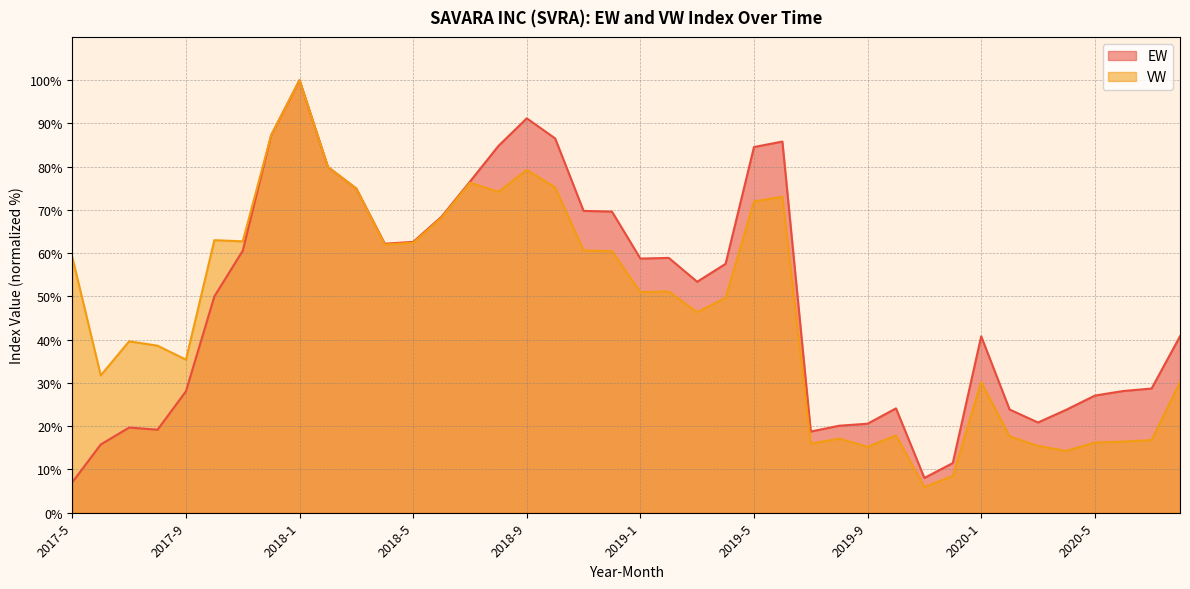

Is the value of VW at 2020-5 greater than the value of EW at 2018-9?

No